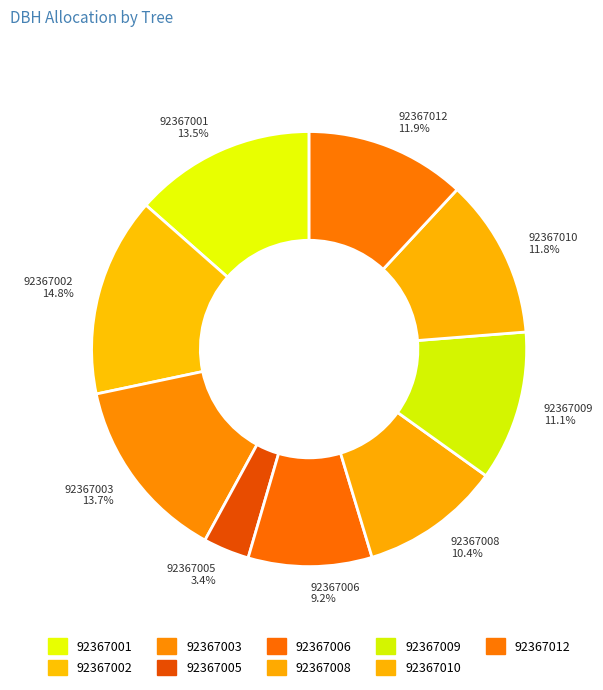

What portion of the pie excludes 92367002?

85.2%